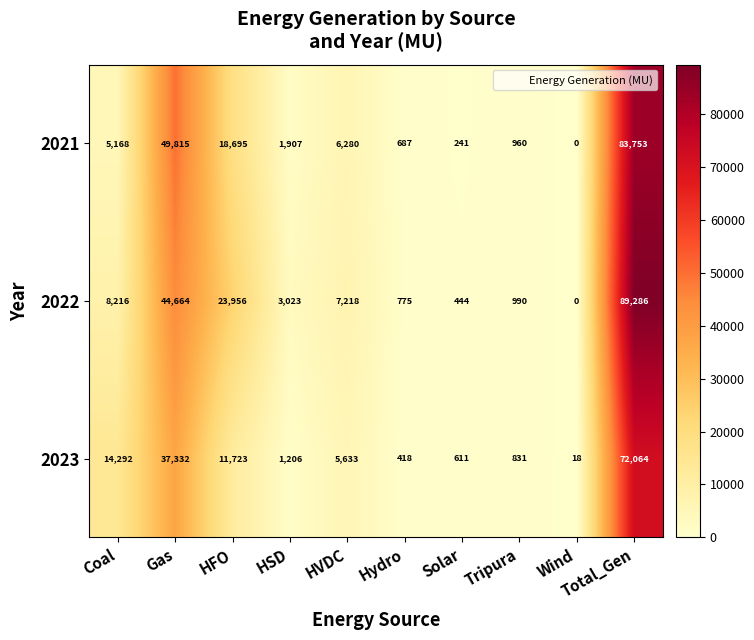

Rank the series by their maximum value, from lowest to highest.

2023, 2021, 2022